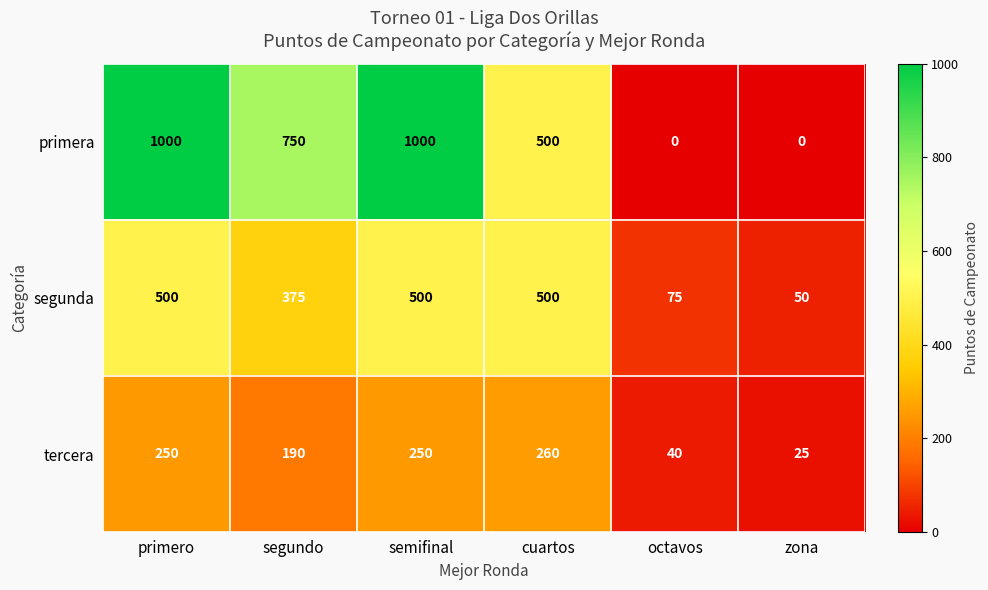

What is the difference between the highest and lowest values at segundo?

560